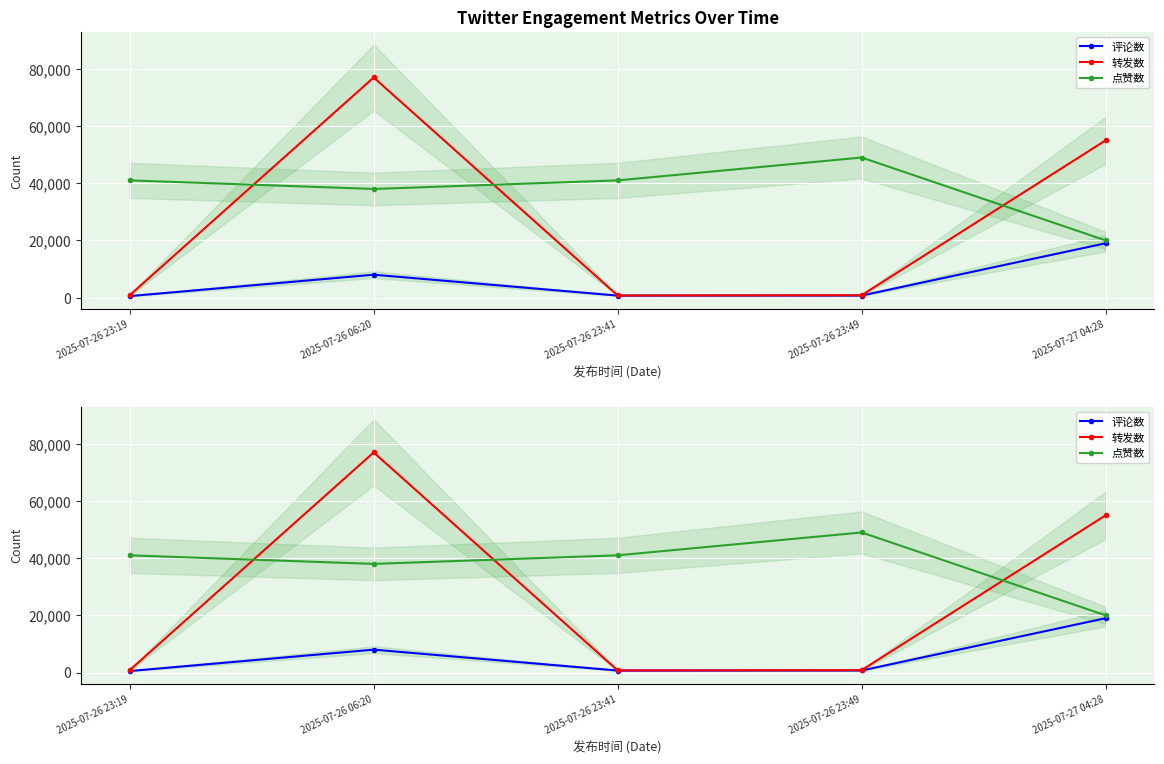

Where do 转发数 and 点赞数 first cross each other?

2025-07-26 23:19 and 2025-07-26 06:20